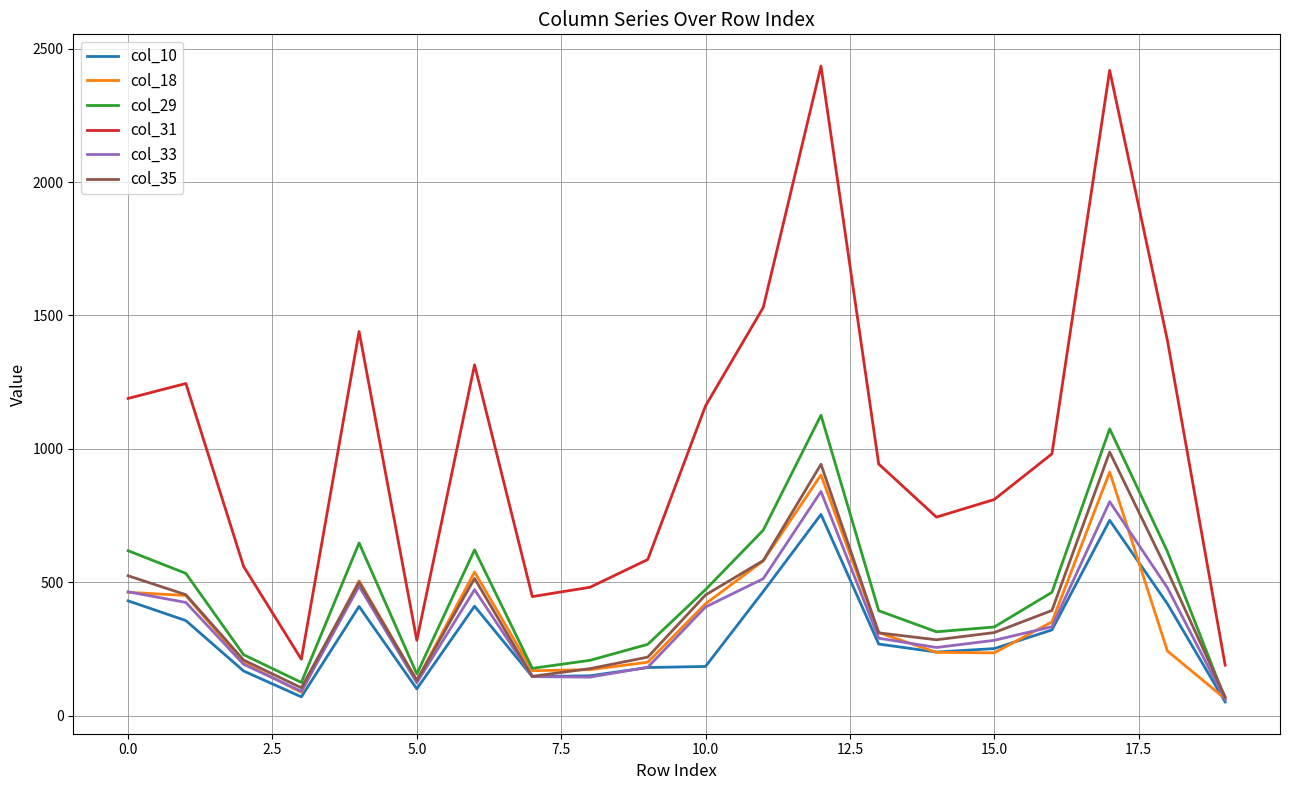

True or false: col_35 has more than 0 interior local peaks.

True